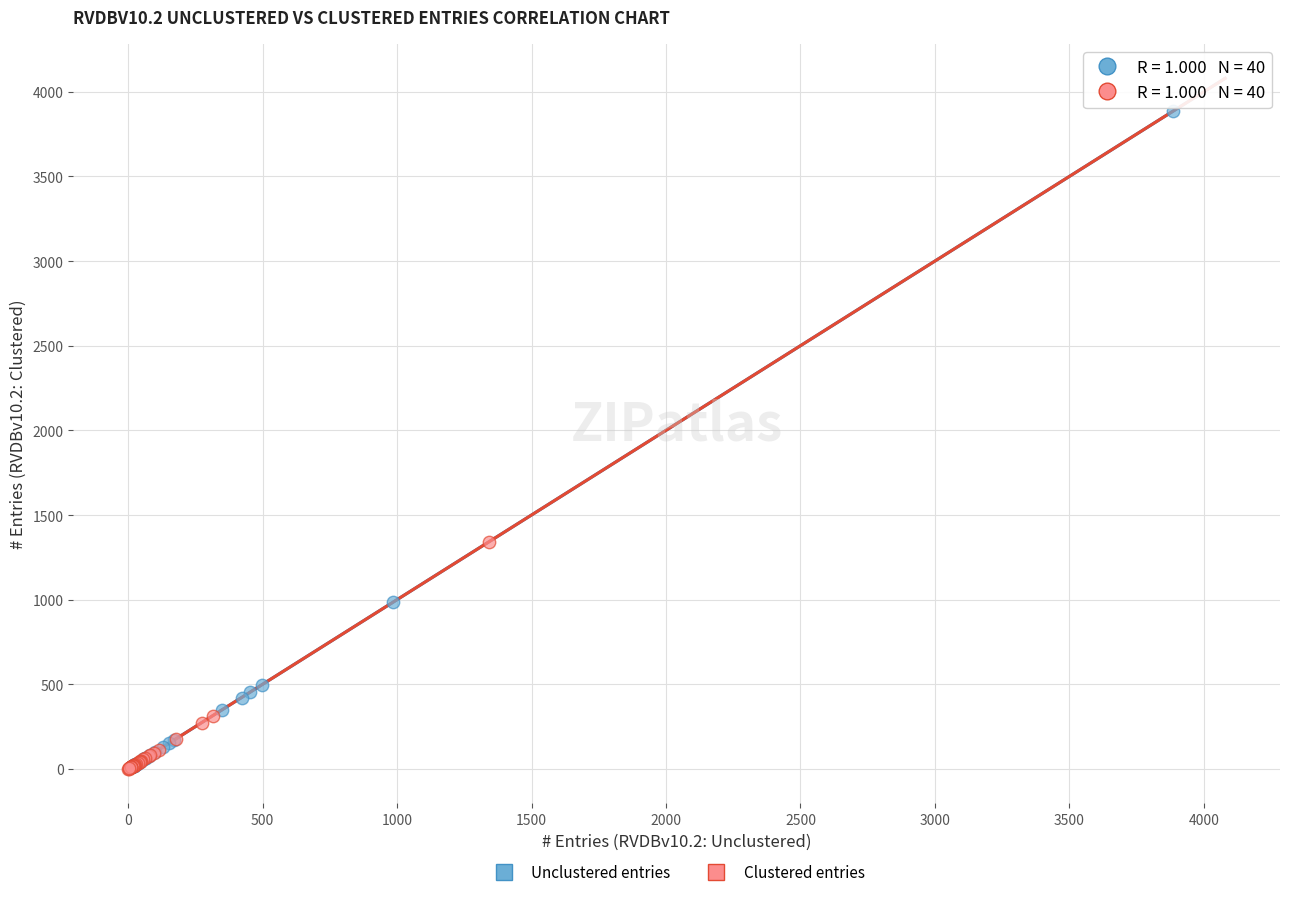

Which series has the largest Y range (max minus min)?

Unclustered entries